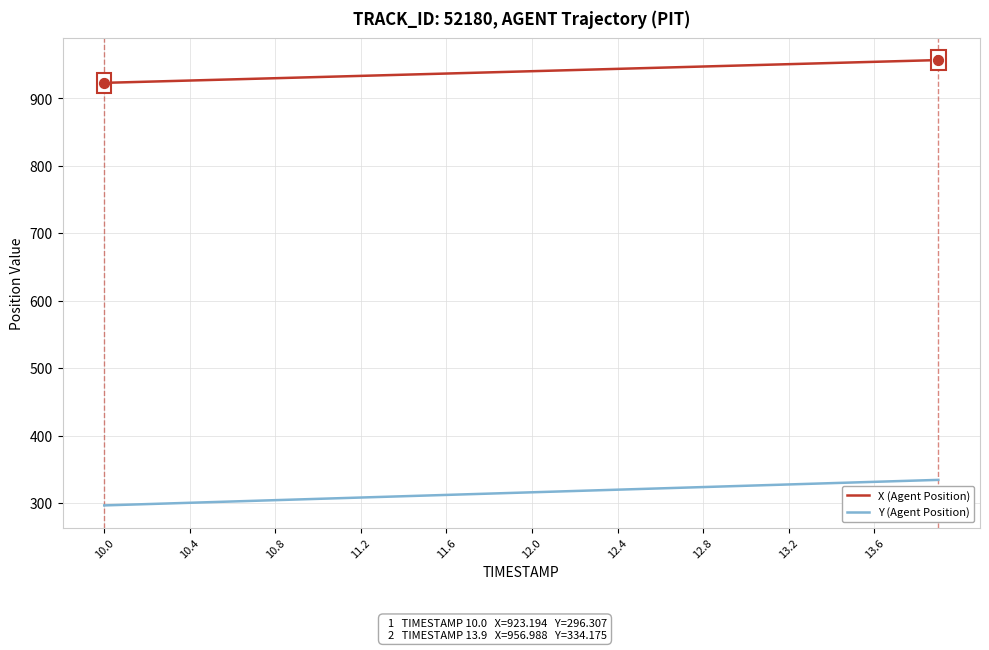

What are all the series names shown in the legend?

X (Agent Position), Y (Agent Position)